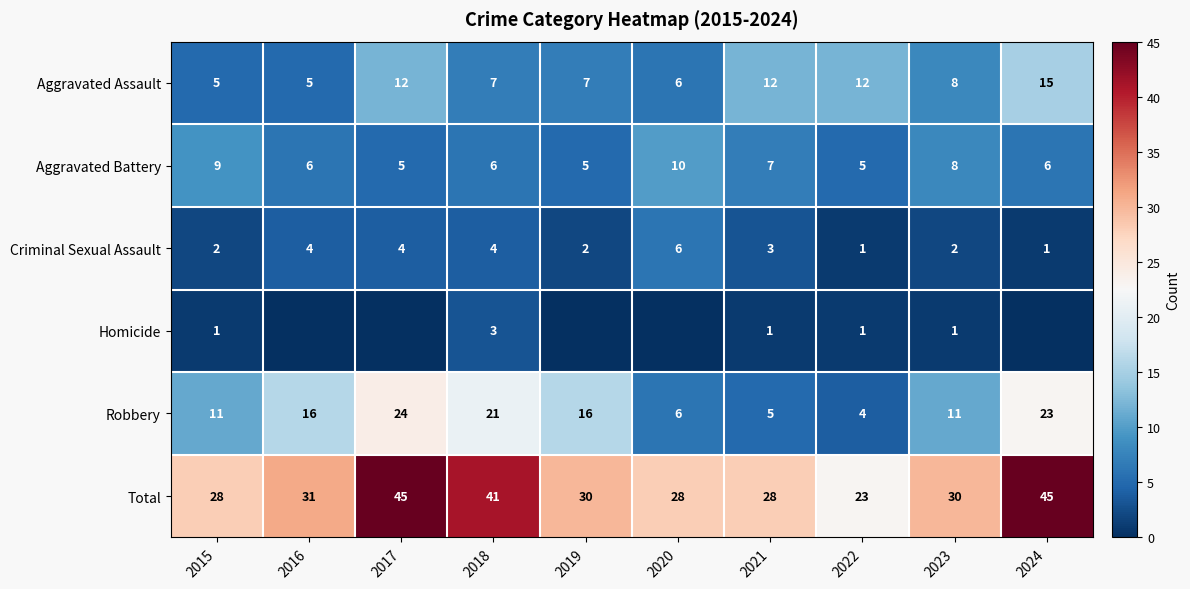

What is the difference between the second highest and second lowest values in the Aggravated Assault series?

7